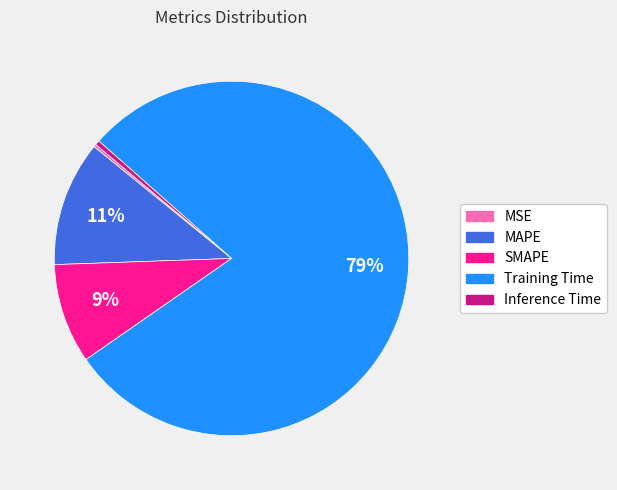

Which category accounts for the majority?

Training Time